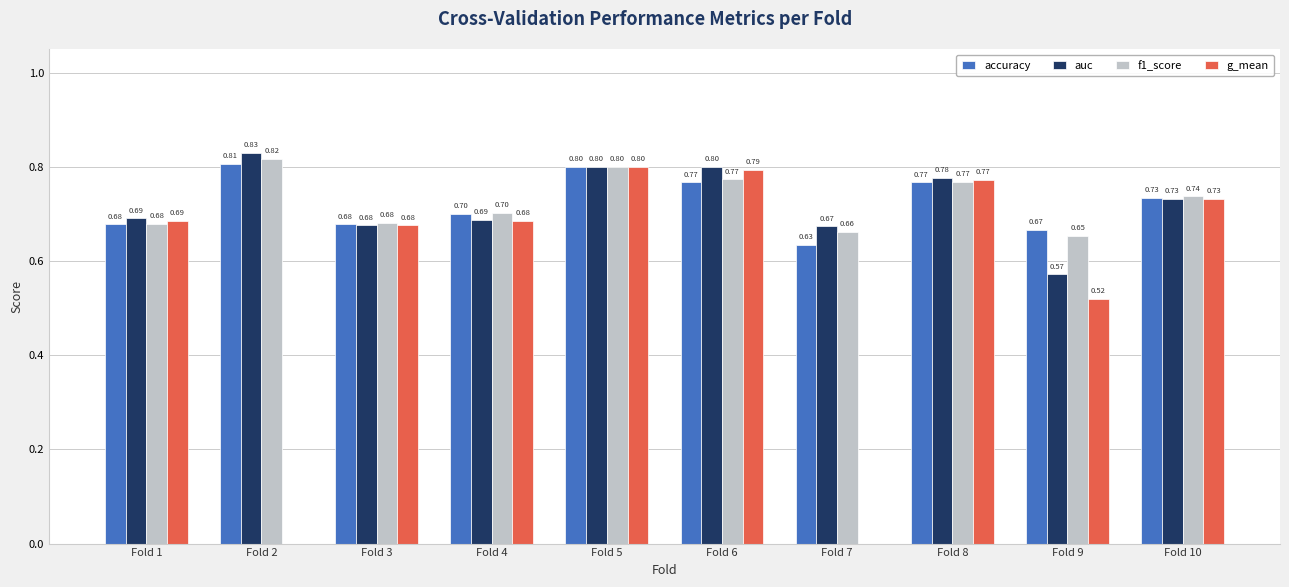

What is the sum of the accuracy values at Fold 2 and Fold 7?

1.4